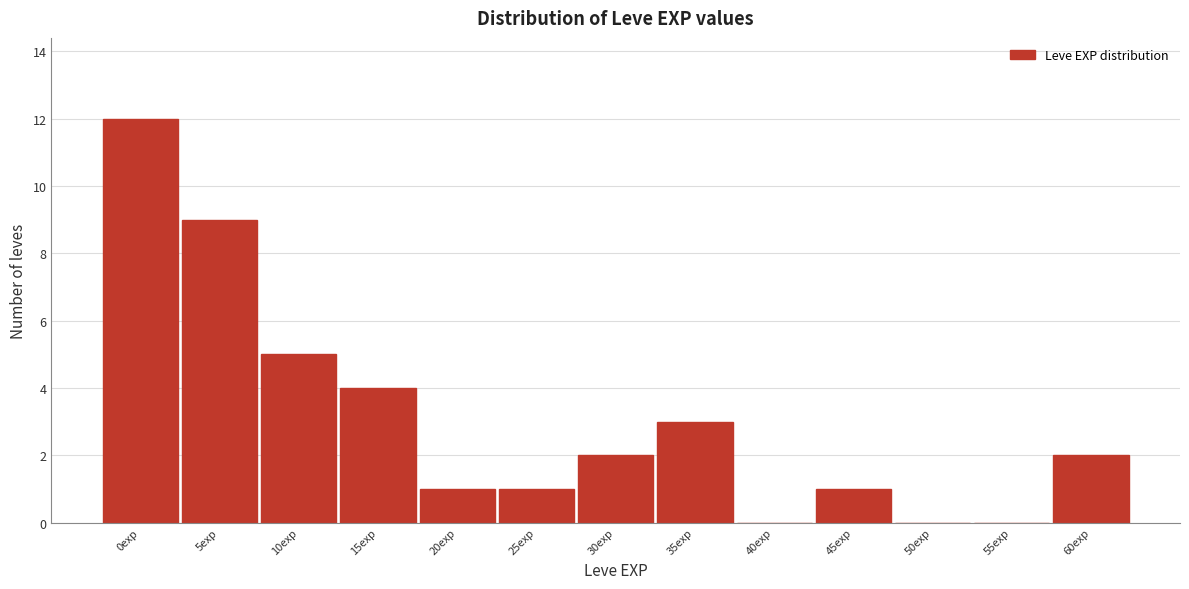

Reading right to left, list all the values displayed in this chart.

60exp=2	55exp=0	50exp=0	45exp=1	40exp=0	35exp=3	30exp=2	25exp=1	20exp=1	15exp=4	10exp=5	5exp=9	0exp=12